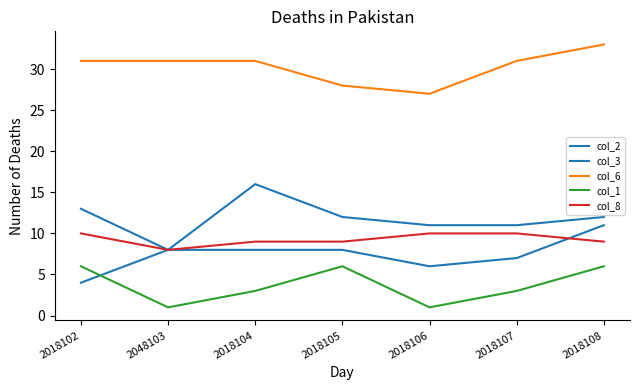

Does the chart display data point markers on the line(s)?

No